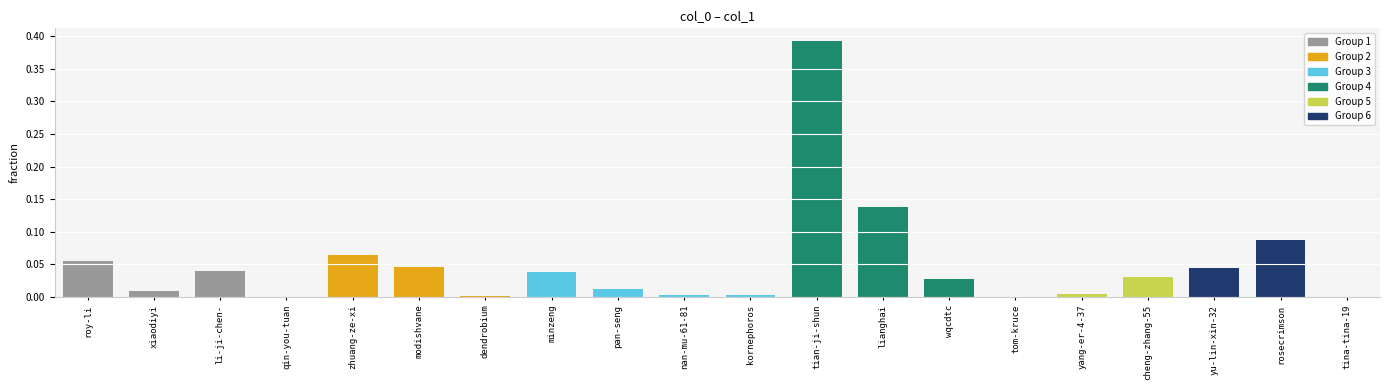

Between modishvane and cheng-zhang-55, which is larger?

modishvane